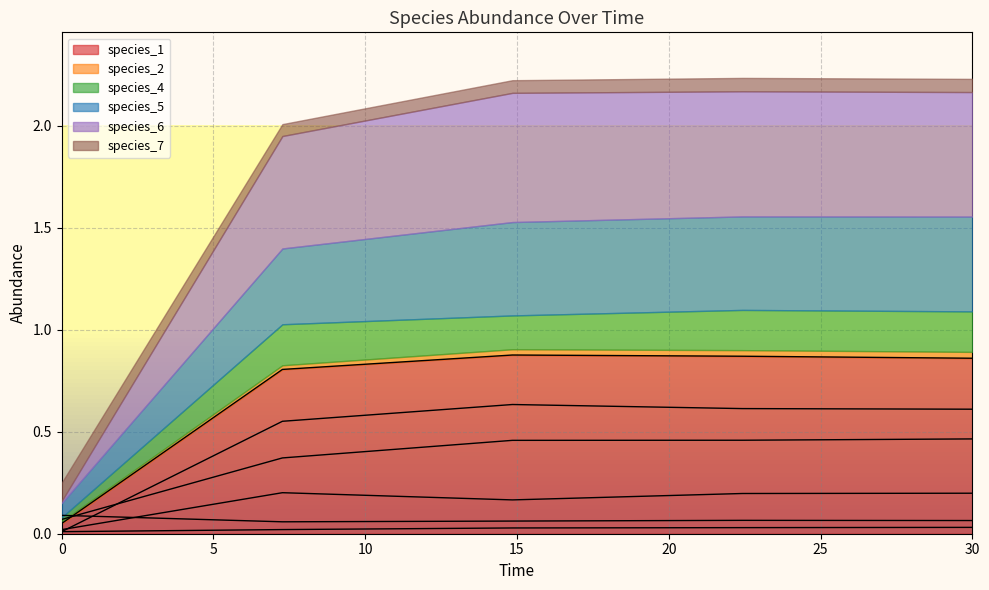

What is the label of the 1st point from the right?

30.0